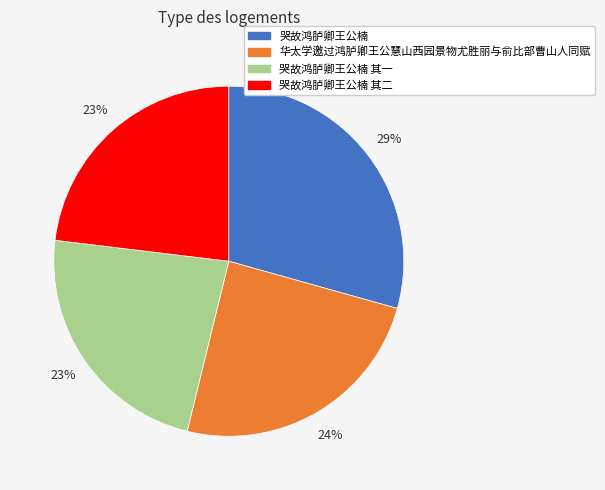

Which has a higher value, 华太学邀过鸿胪卿王公慧山西园景物尤胜丽与俞比部曹山人同赋 or 哭故鸿胪卿王公楠?

哭故鸿胪卿王公楠